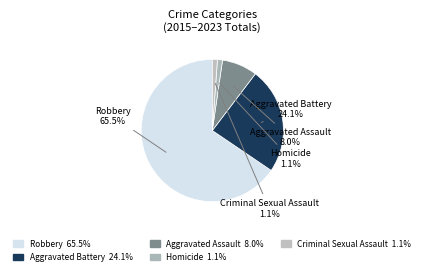

To the nearest percent, what is the average slice percentage?

20%